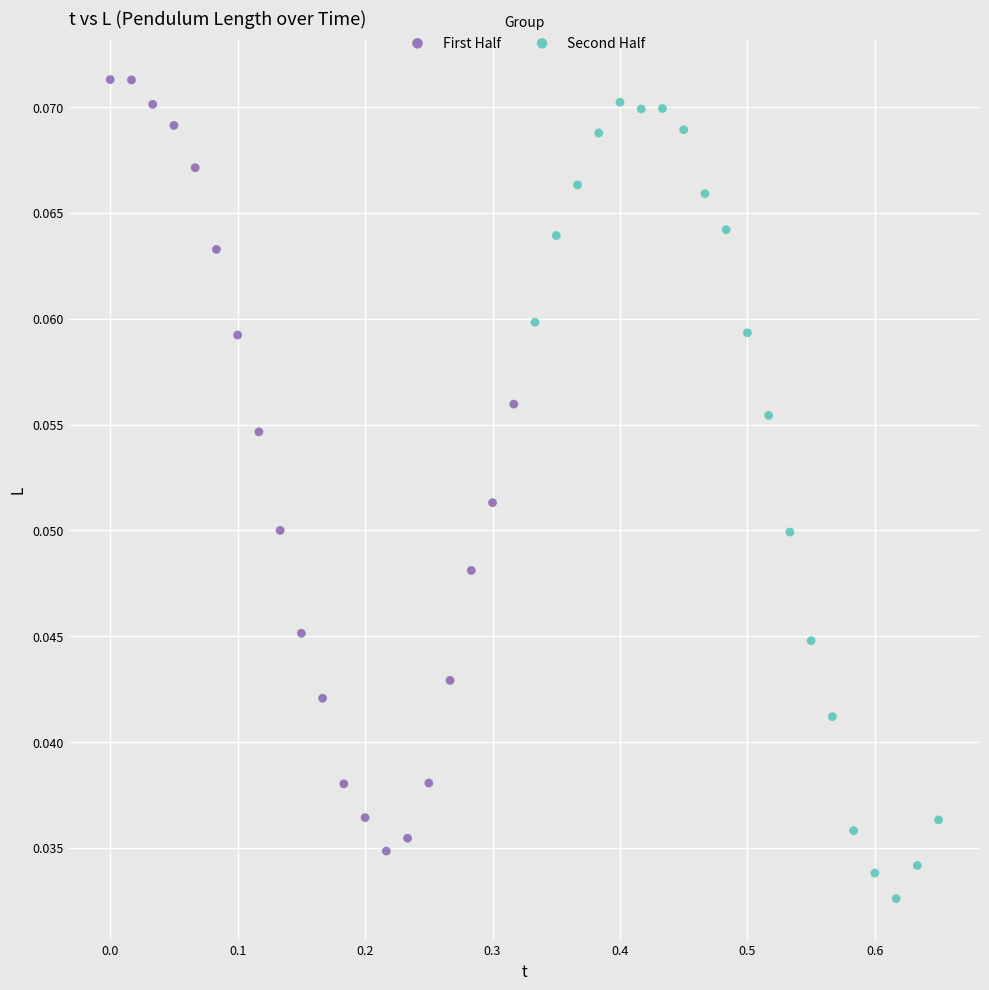

What are all the series names shown in the legend?

First Half, Second Half